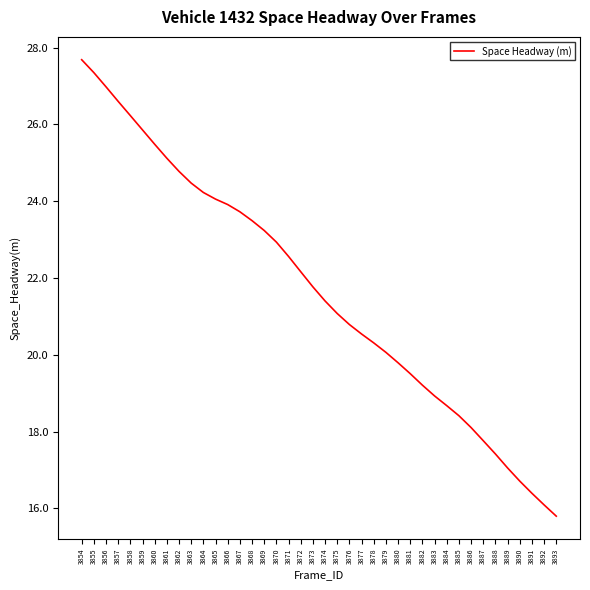

Reading left to right, list all the values displayed in this chart.

27.7	27.3	27.0	26.6	26.2	25.9	25.5	25.1	24.8	24.5	24.2	24.1	23.9	23.7	23.5	23.2	22.9	22.6	22.2	21.8	21.4	21.1	20.8	20.5	20.3	20.1	19.8	19.5	19.2	18.9	18.7	18.4	18.1	17.8	17.4	17.1	16.7	16.4	16.1	15.8